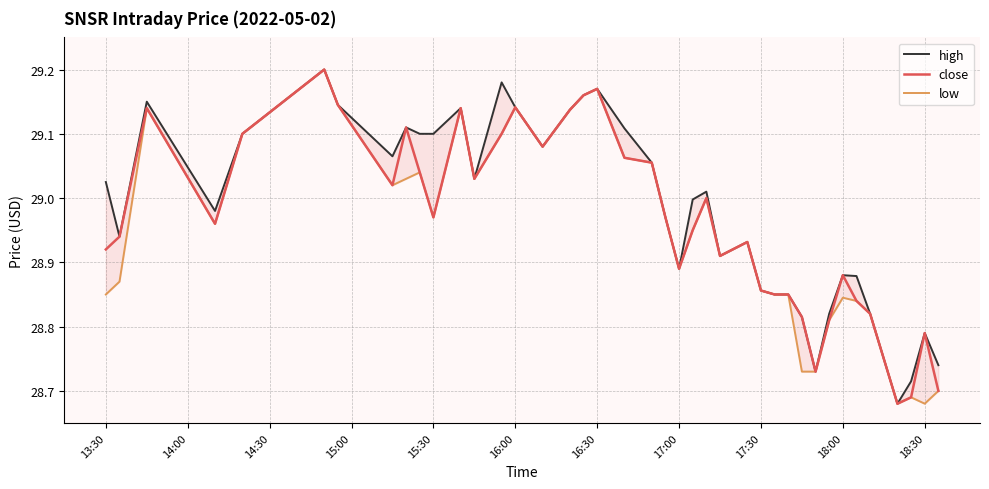

Reading right to left, what are all the values shown in this chart?

high: 28.7	28.8	28.7	28.7	28.8	28.9	28.9	28.8	28.7	28.8	28.9	28.9	28.9	28.9	28.9	29.0	29.0	28.9	29.0	29.1	29.1	29.2	29.2	29.1	29.1	29.1	29.2	29.0	29.1	29.1	29.1	29.1	29.1	29.1	29.2	29.1	29.0	29.1	28.9	29.0
close: 28.7	28.8	28.7	28.7	28.8	28.8	28.9	28.8	28.7	28.8	28.9	28.9	28.9	28.9	28.9	29.0	28.9	28.9	29.0	29.1	29.1	29.2	29.2	29.1	29.1	29.1	29.1	29.0	29.1	29.0	29.0	29.1	29.0	29.1	29.2	29.1	29.0	29.1	28.9	28.9
low: 28.7	28.7	28.7	28.7	28.8	28.8	28.8	28.8	28.7	28.7	28.9	28.9	28.9	28.9	28.9	29.0	28.9	28.9	29.0	29.1	29.1	29.2	29.2	29.1	29.1	29.1	29.1	29.0	29.1	29.0	29.0	29.0	29.0	29.1	29.2	29.1	29.0	29.1	28.9	28.9